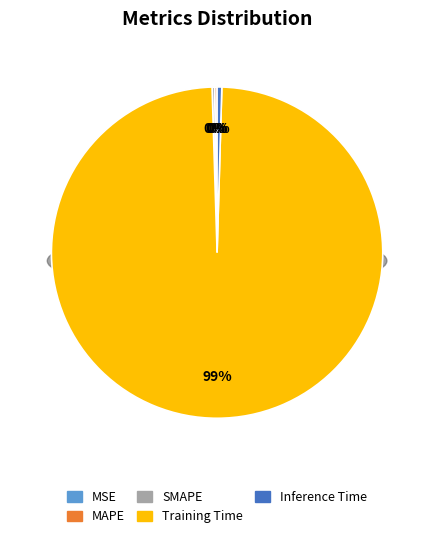

Rank the categories by value from lowest to highest.

MSE, MAPE, SMAPE, Inference Time, Training Time